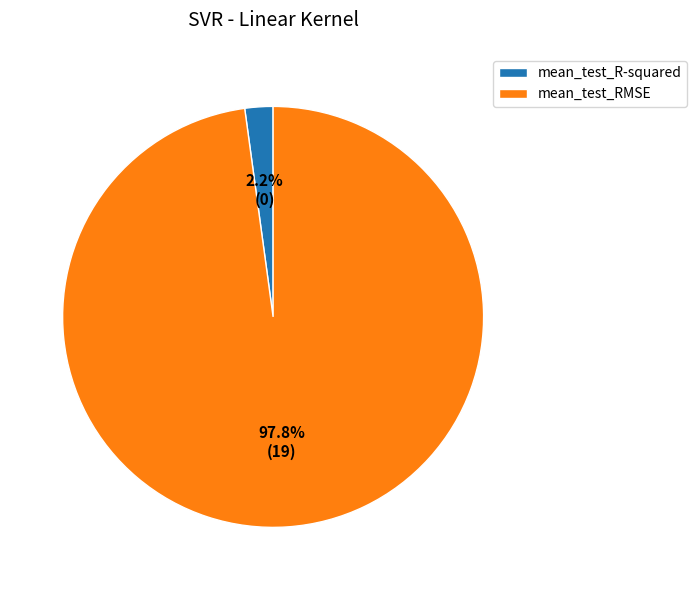

Is there a majority slice in this chart?

Yes